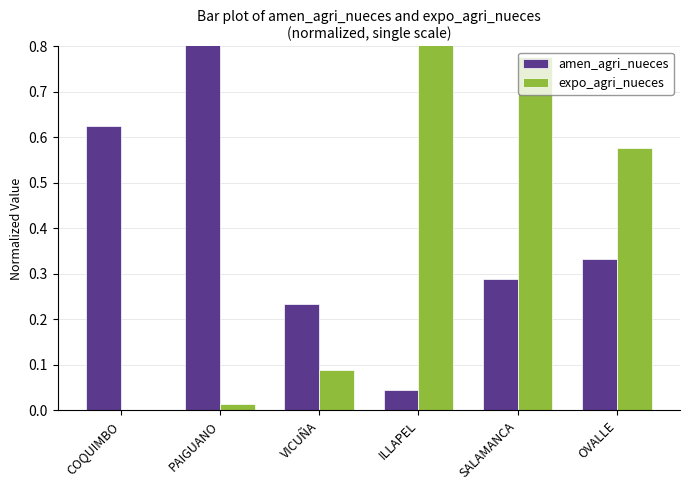

How many positive values does the expo_agri_nueces series have?

5